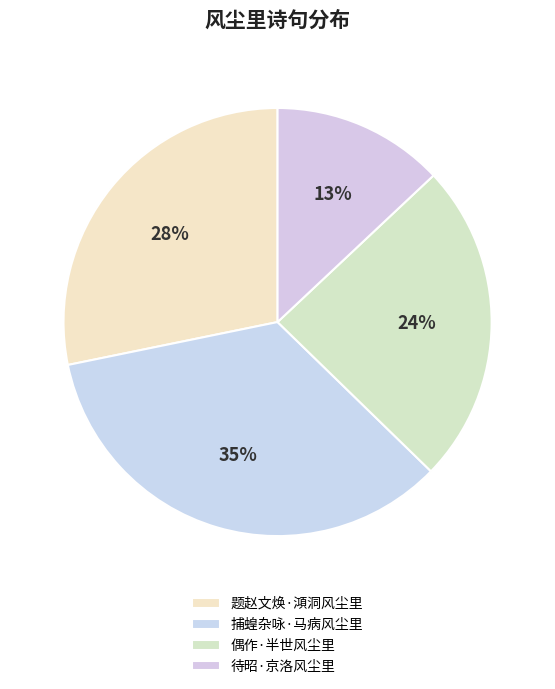

Does any single category account for the majority?

No